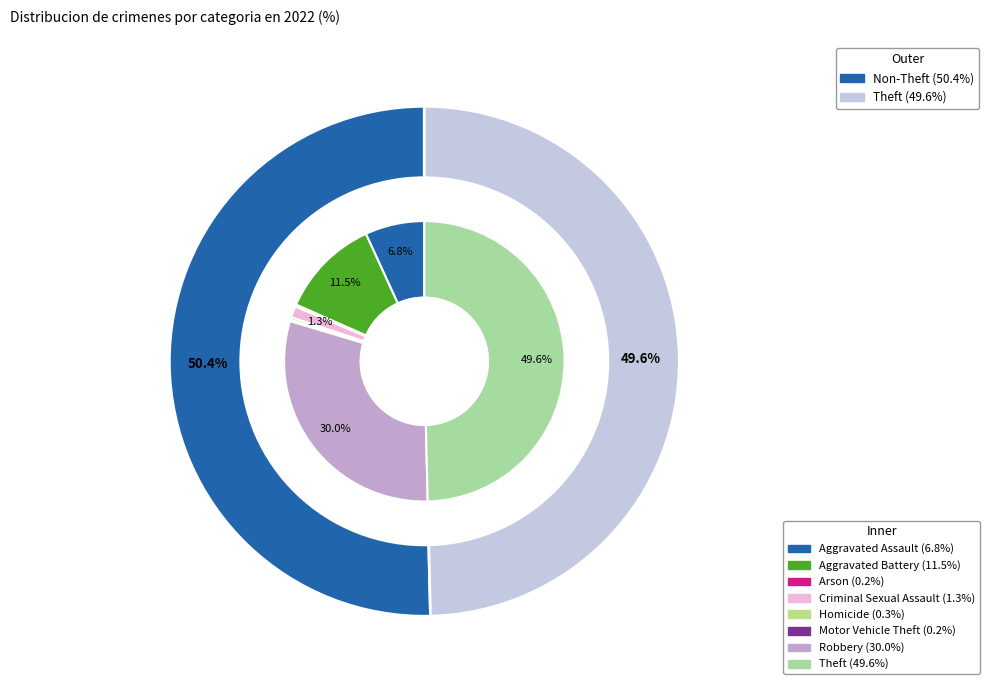

What percentage do Theft and Criminal Sexual Assault together represent?

50.9%